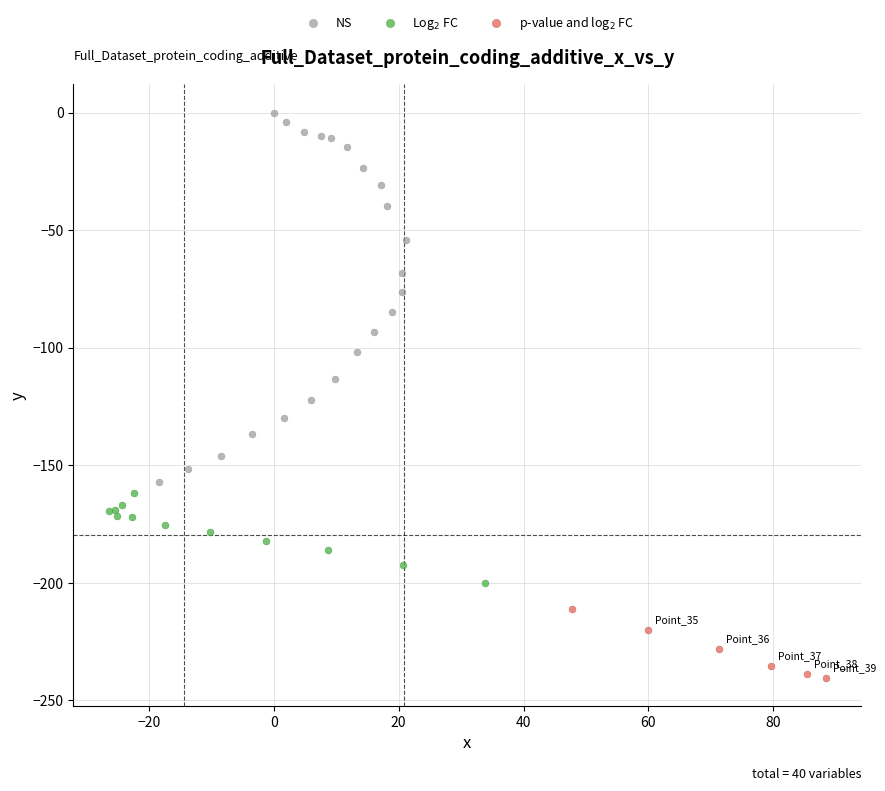

Which series contains the highest Y value?

NS